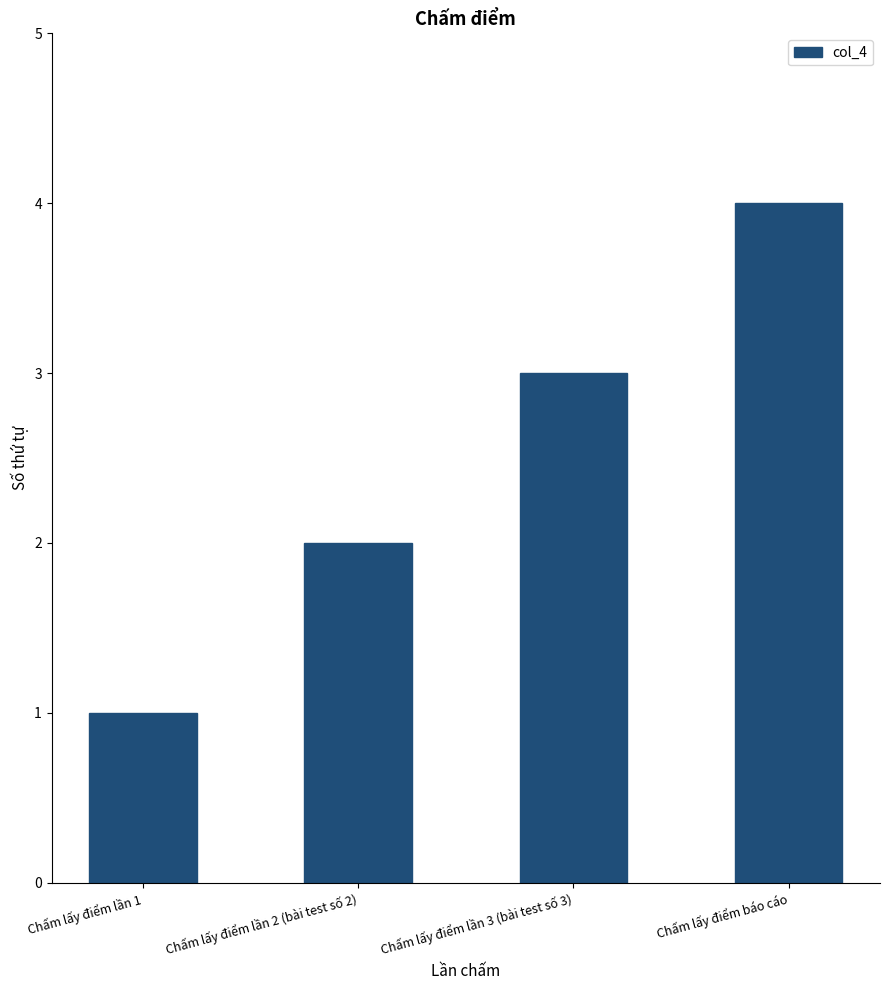

What is the smallest value displayed?

1